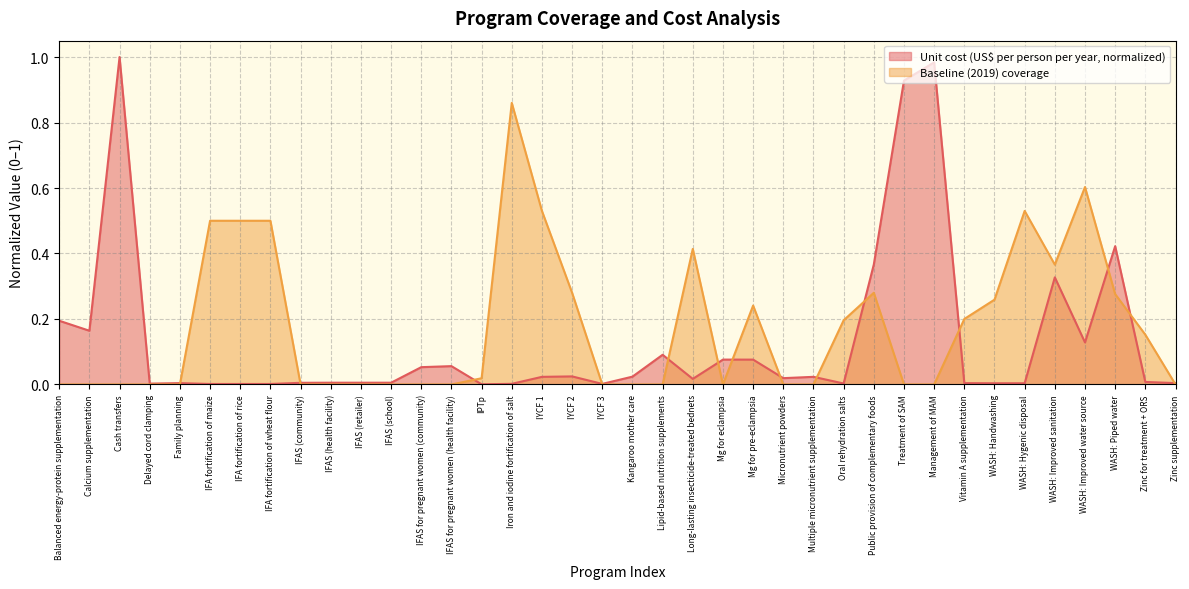

Reading left to right, transcribe all the data shown in this chart.

Unit cost (US$ per person per year): Balanced energy-protein supplementation=0.2	Calcium supplementation=0.2	Cash transfers=1.0	Delayed cord clamping=0.0	Family planning=0.0	IFA fortification of maize=0.0	IFA fortification of rice=0.0	IFA fortification of wheat flour=0.0	IFAS (community)=0.0	IFAS (health facility)=0.0	IFAS (retailer)=0.0	IFAS (school)=0.0	IFAS for pregnant women (community)=0.1	IFAS for pregnant women (health facility)=0.1	IPTp=0.0	Iron and iodine fortification of salt=0.0	IYCF 1=0.0	IYCF 2=0.0	IYCF 3=0.0	Kangaroo mother care=0.0	Lipid-based nutrition supplements=0.1	Long-lasting insecticide-treated bednets=0.0	Mg for eclampsia=0.1	Mg for pre-eclampsia=0.1	Micronutrient powders=0.0	Multiple micronutrient supplementation=0.0	Oral rehydration salts=0.0	Public provision of complementary foods=0.4	Treatment of SAM=0.9	Management of MAM=1.0	Vitamin A supplementation=0.0	WASH: Handwashing=0.0	WASH: Hygenic disposal=0.0	WASH: Improved sanitation=0.3	WASH: Improved water source=0.1	WASH: Piped water=0.4	Zinc for treatment + ORS=0.0	Zinc supplementation=0.0
Baseline (2019) coverage: Balanced energy-protein supplementation=0.0	Calcium supplementation=0.0	Cash transfers=0.0	Delayed cord clamping=0.0	Family planning=0.0	IFA fortification of maize=0.5	IFA fortification of rice=0.5	IFA fortification of wheat flour=0.5	IFAS (community)=0.0	IFAS (health facility)=0.0	IFAS (retailer)=0.0	IFAS (school)=0.0	IFAS for pregnant women (community)=0.0	IFAS for pregnant women (health facility)=0.0	IPTp=0.0	Iron and iodine fortification of salt=0.9	IYCF 1=0.5	IYCF 2=0.3	IYCF 3=0.0	Kangaroo mother care=0.0	Lipid-based nutrition supplements=0.0	Long-lasting insecticide-treated bednets=0.4	Mg for eclampsia=0.0	Mg for pre-eclampsia=0.2	Micronutrient powders=0.0	Multiple micronutrient supplementation=0.0	Oral rehydration salts=0.2	Public provision of complementary foods=0.3	Treatment of SAM=0.0	Management of MAM=0.0	Vitamin A supplementation=0.2	WASH: Handwashing=0.3	WASH: Hygenic disposal=0.5	WASH: Improved sanitation=0.4	WASH: Improved water source=0.6	WASH: Piped water=0.3	Zinc for treatment + ORS=0.2	Zinc supplementation=0.0